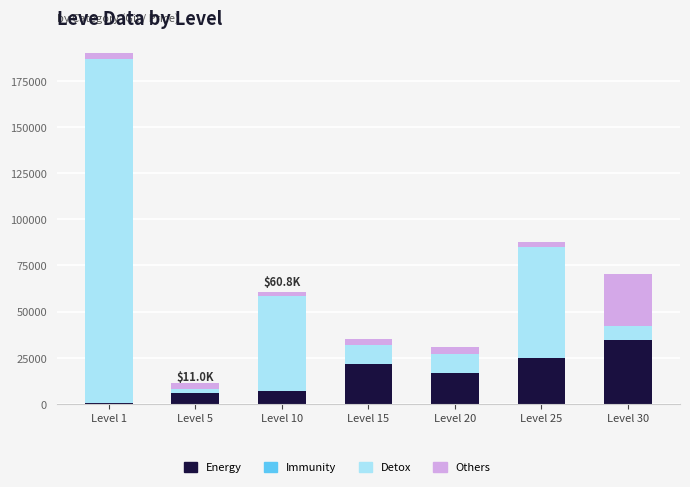

At which category is the sum across all series the highest?

Level 1